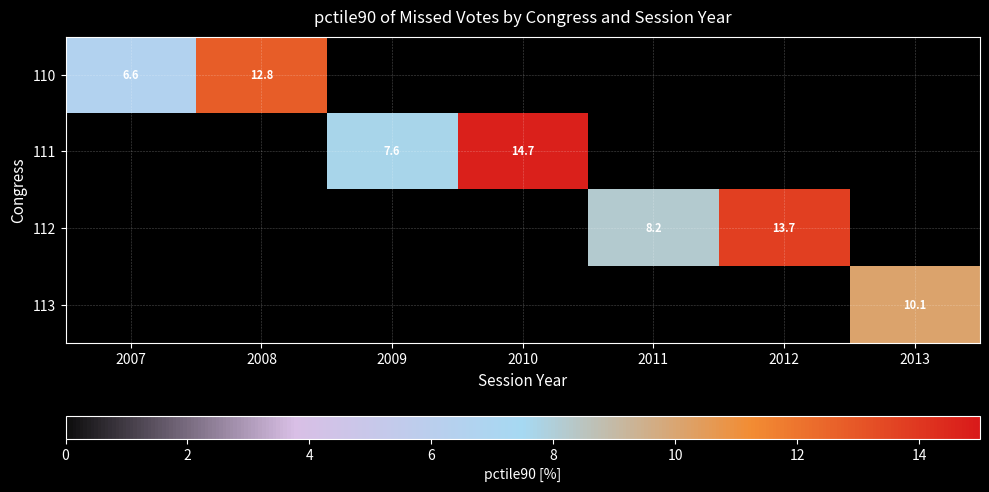

Is the value of 111 at 2009 greater than the value of 112 at 2012?

No